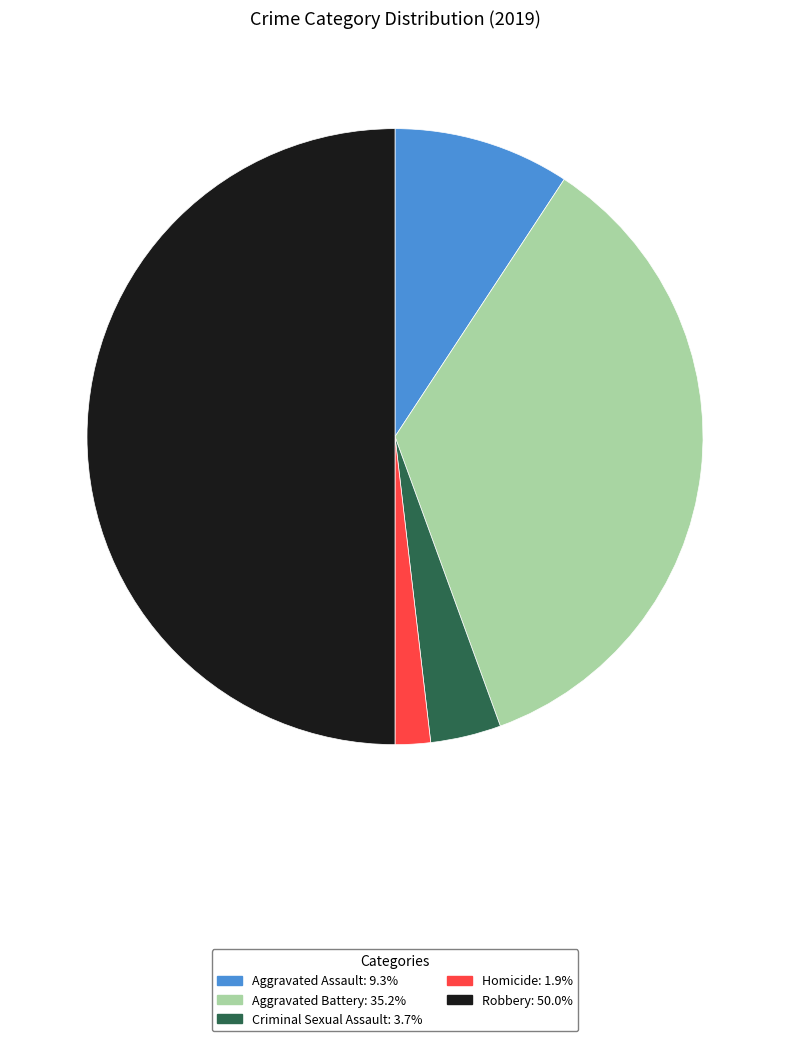

Is it true that Robbery is 50% of the pie?

True